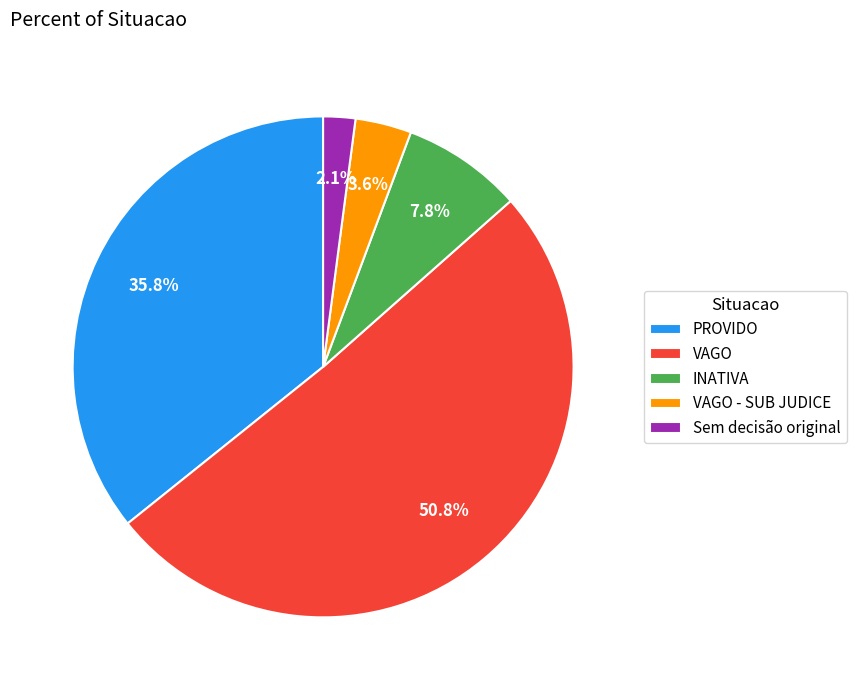

Which slice represents more than half of the pie?

VAGO